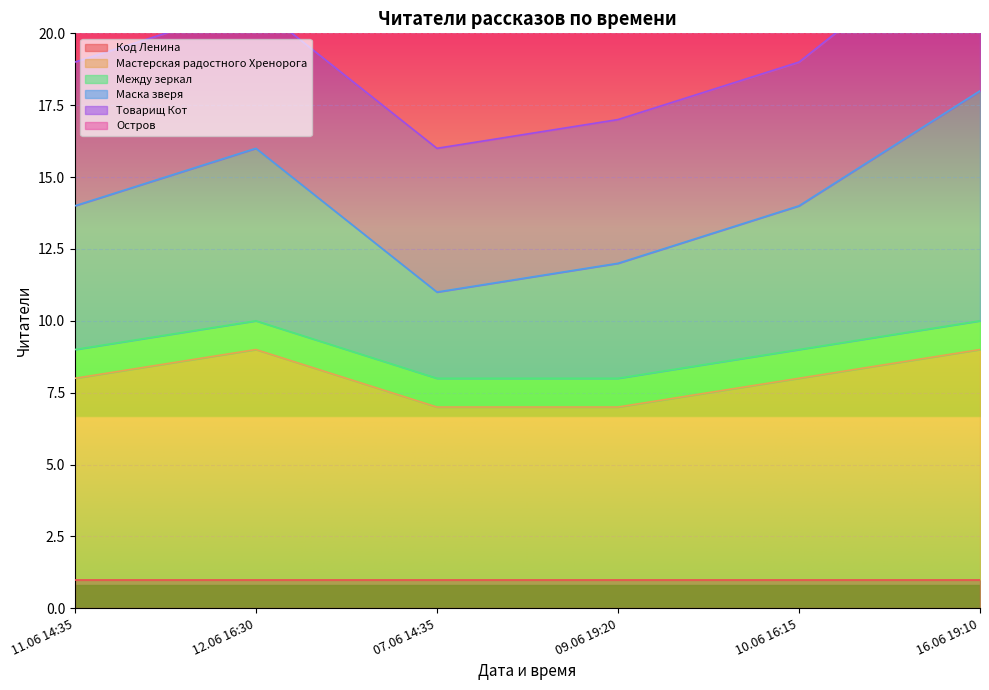

The Мастерская радостного Хренорога series shows 2 at 11.06 14:35. True or false?

False